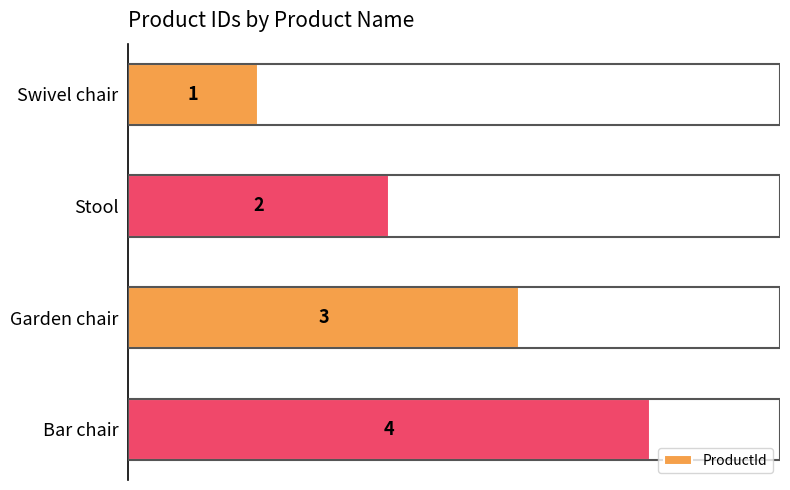

Is it true that the value at Bar chair is 2?

False